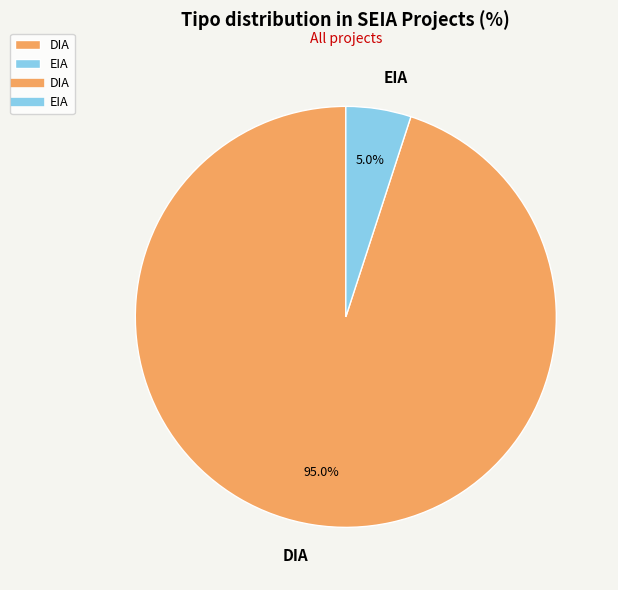

To the nearest percent, what is the combined percentage of EIA and DIA?

100%